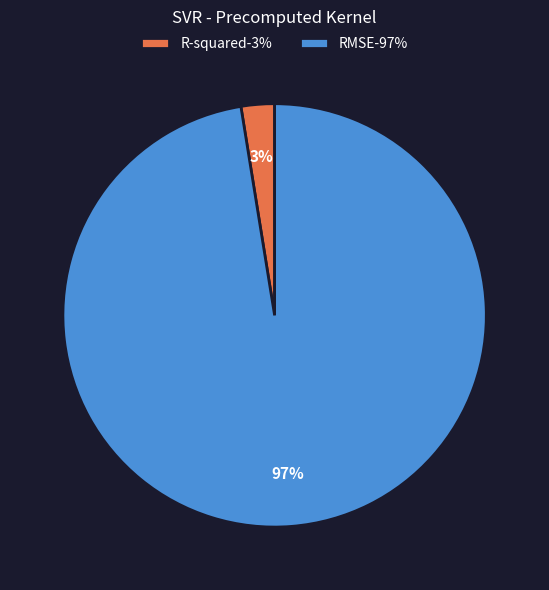

How many segments does this pie chart have?

2